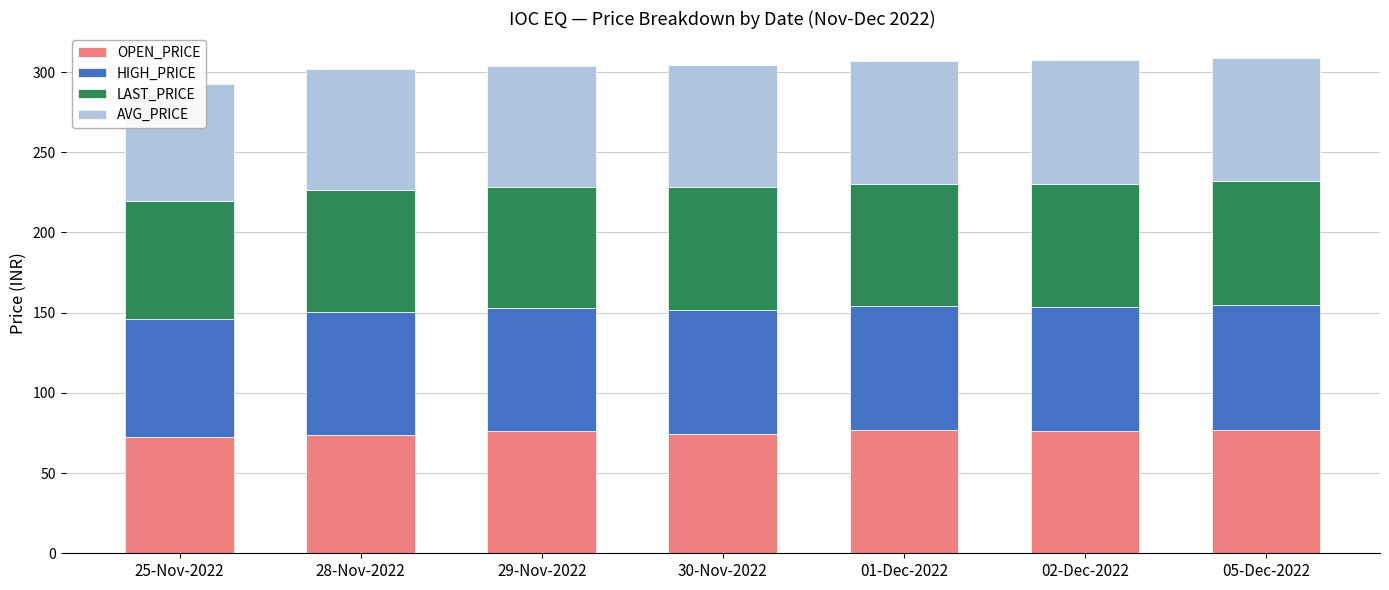

Which series changed the most between 29-Nov-2022 and 05-Dec-2022?

LAST_PRICE